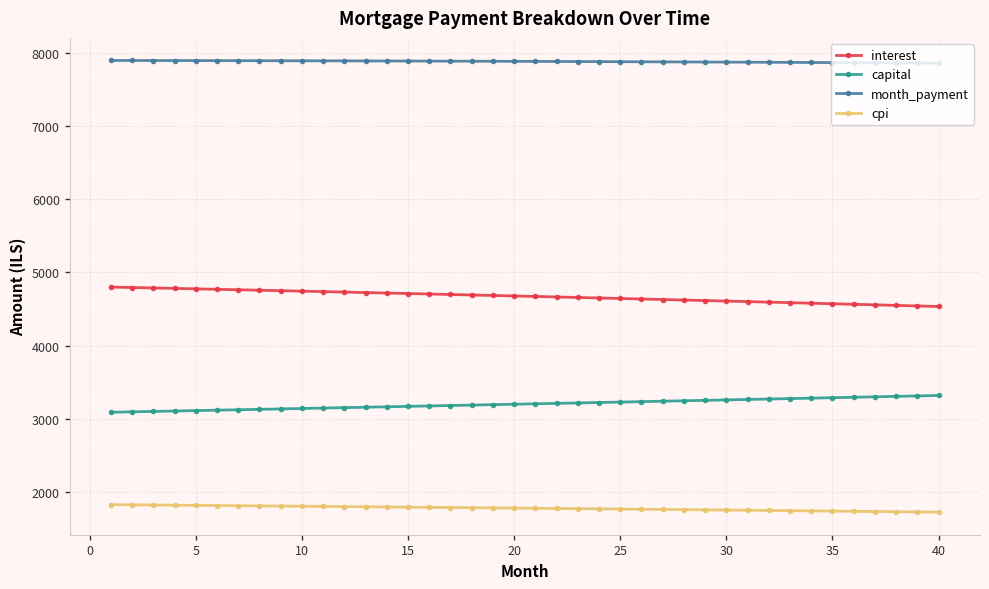

At how many categories does at least one series exceed 2460?

40